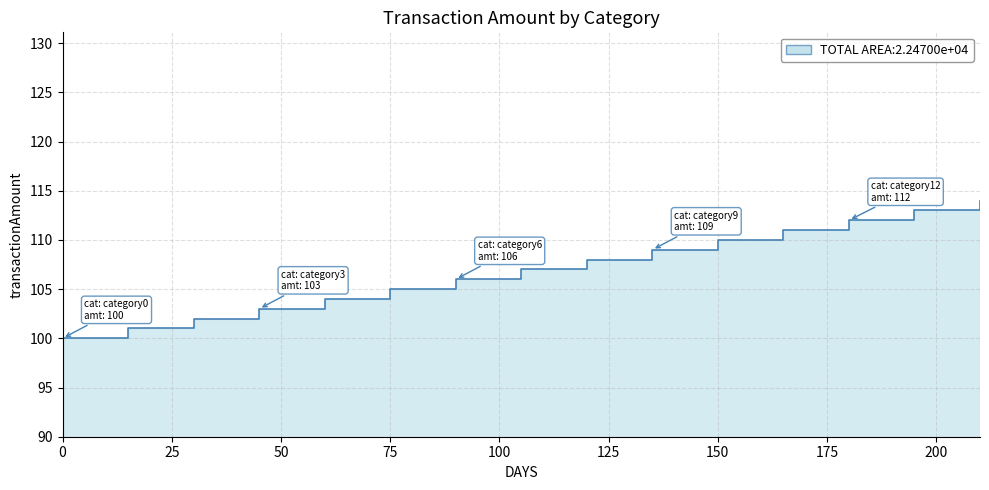

What is the difference between the second highest and minimum values?

13